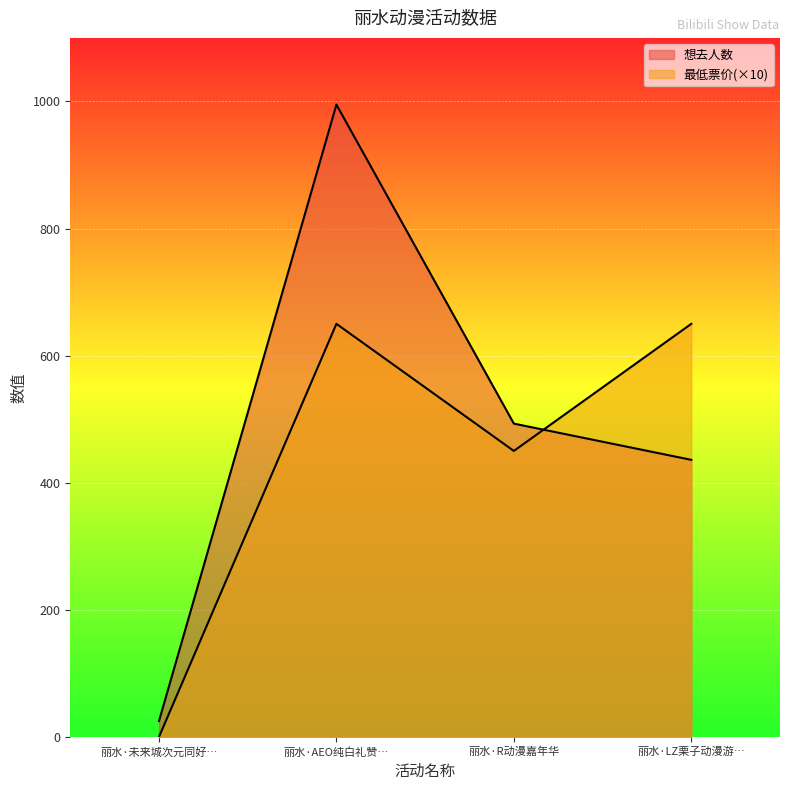

What is the label of the 4th point from the left?

丽水·LZ栗子动漫游…